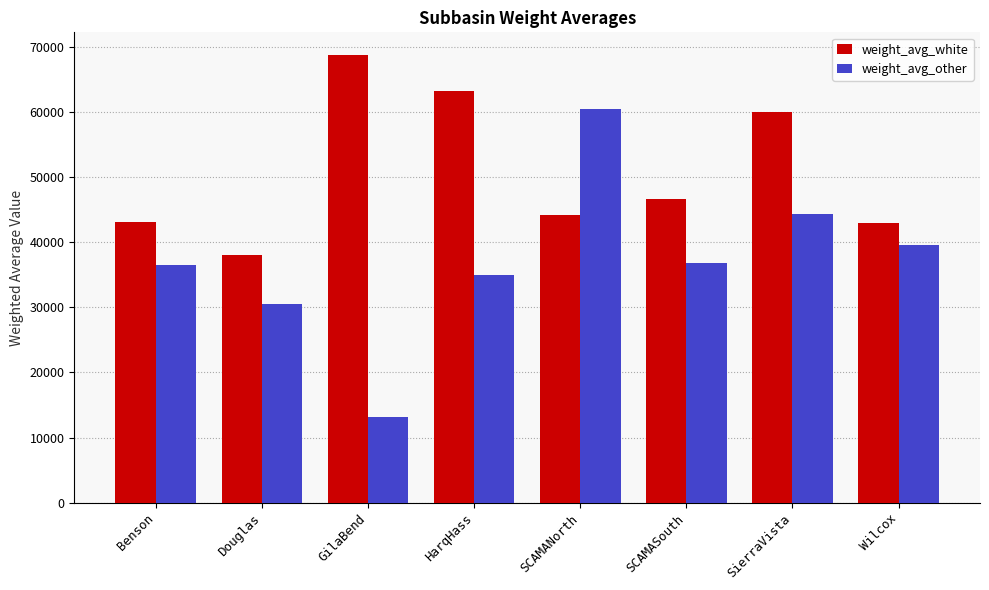

List the series in order of their peak value, highest first.

weight_avg_white, weight_avg_other